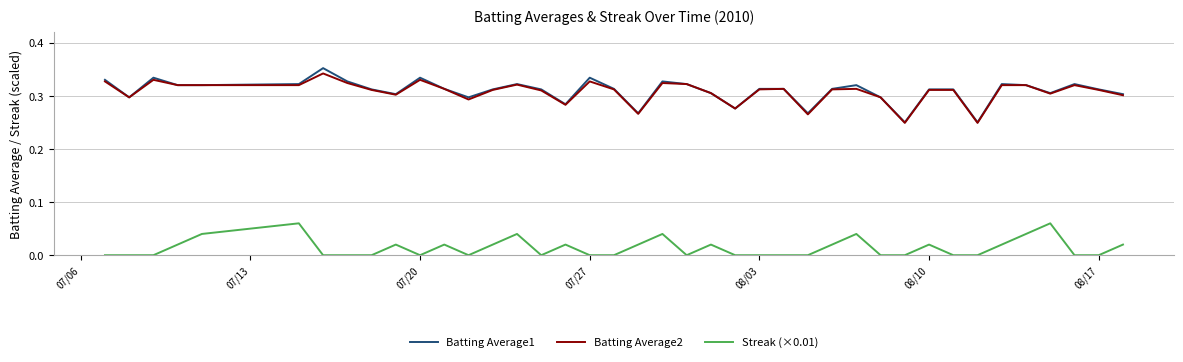

True or false: Batting Average2 and Streak (×0.01) intersect in this chart.

False